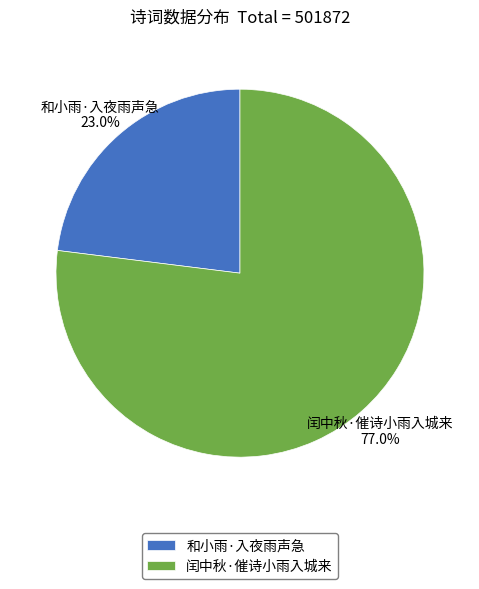

To the nearest percent, what is the combined percentage of 和小雨·入夜雨声急 and 闰中秋·催诗小雨入城来?

100%